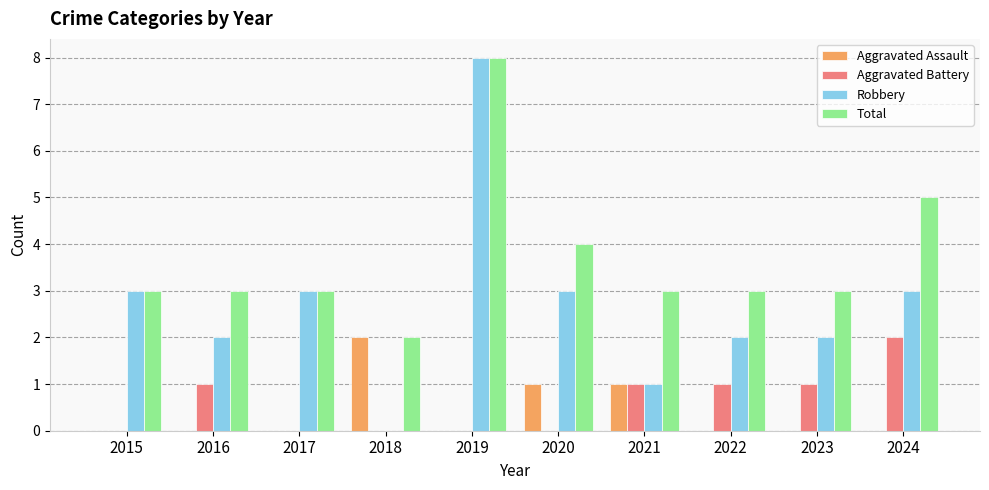

Is the value of Aggravated Assault at 2020 greater than the value of Aggravated Battery at 2017?

Yes